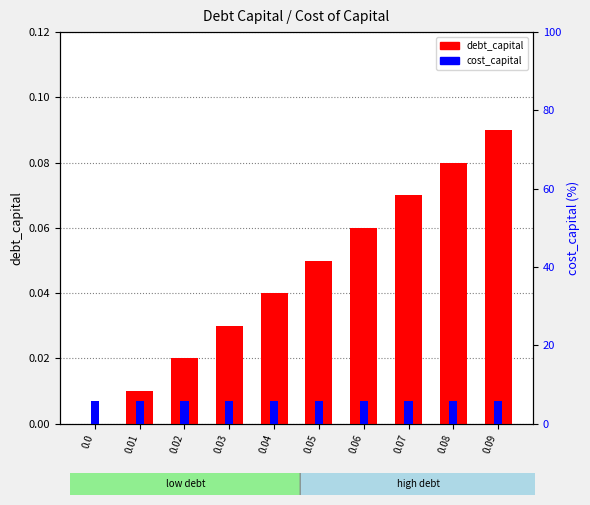

At which label is cost_capital closest to 5?

0.09